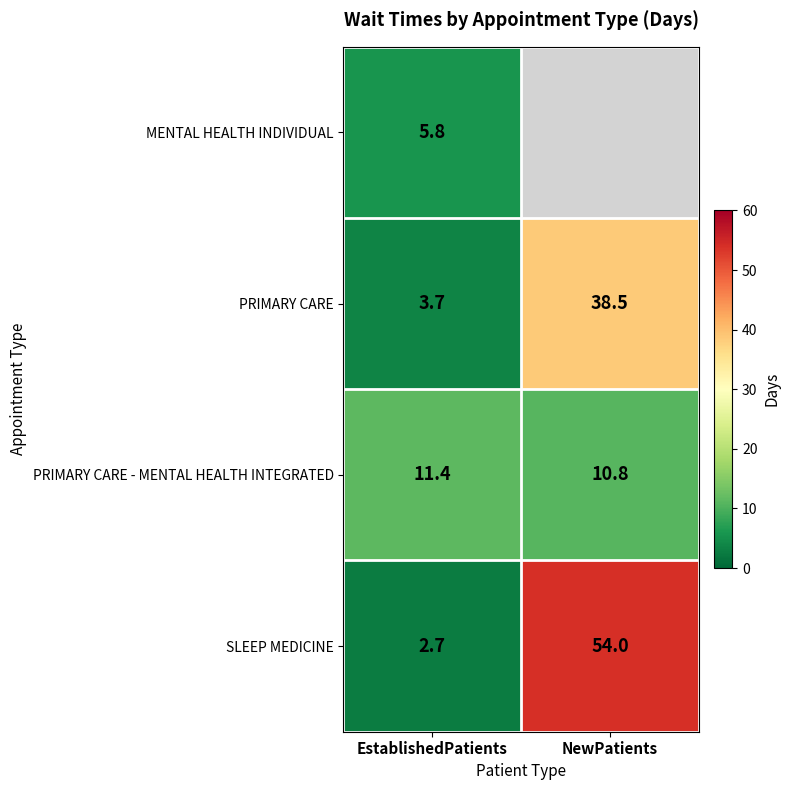

What is the minimum value shown in the chart?

2.7